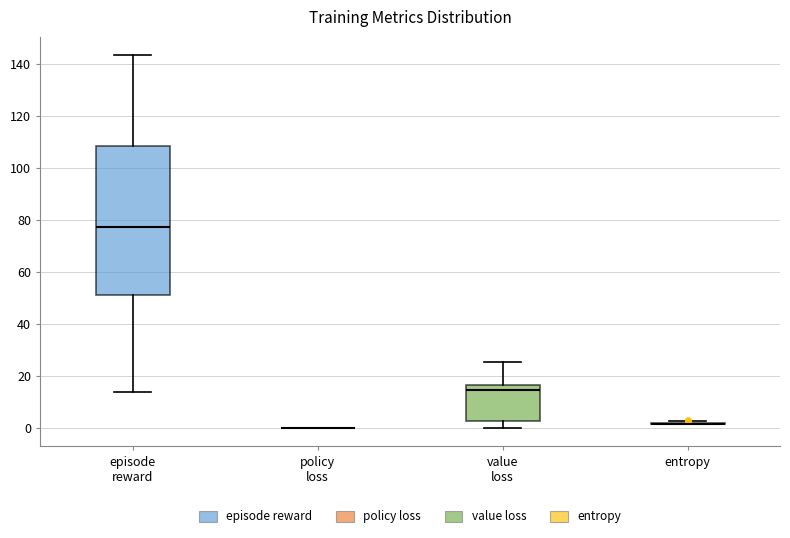

Reading left to right, read every box against the y-axis: the position of its median line, the range the box covers, and the ends of its whiskers. The values are not printed on the chart, so give them approximately, as read against the axis.

episode reward: median 78, box 50 to 108, whiskers 14 to 144
policy loss: box collapsed to a line at 0, whiskers 0 to 0
value loss: median 14, box 2 to 16, whiskers 0 to 26
entropy: box collapsed to a line at 2, whiskers 2 to 2